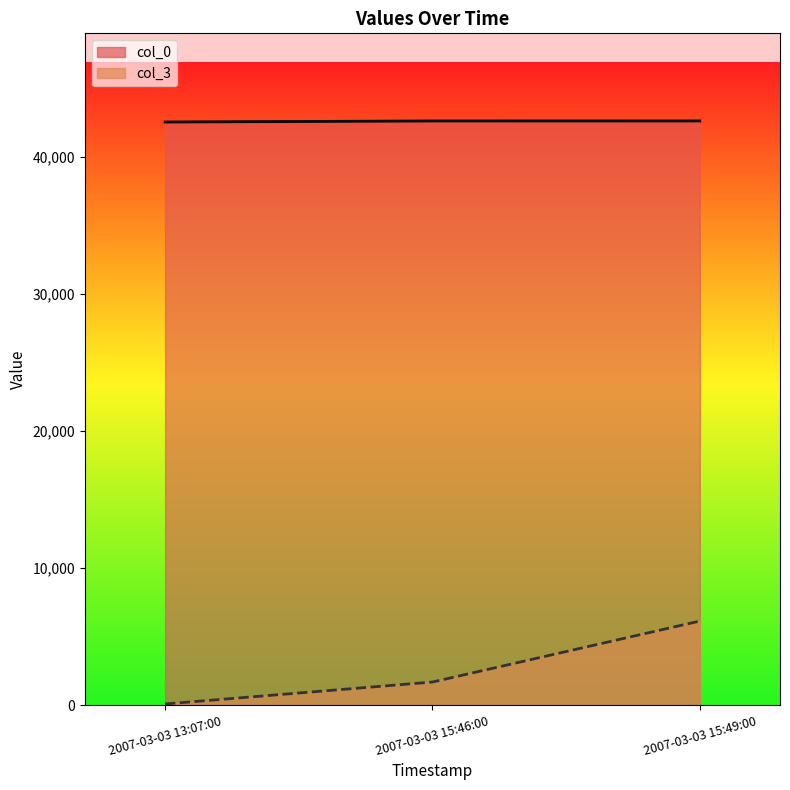

Which series has the largest total across all categories?

col_0